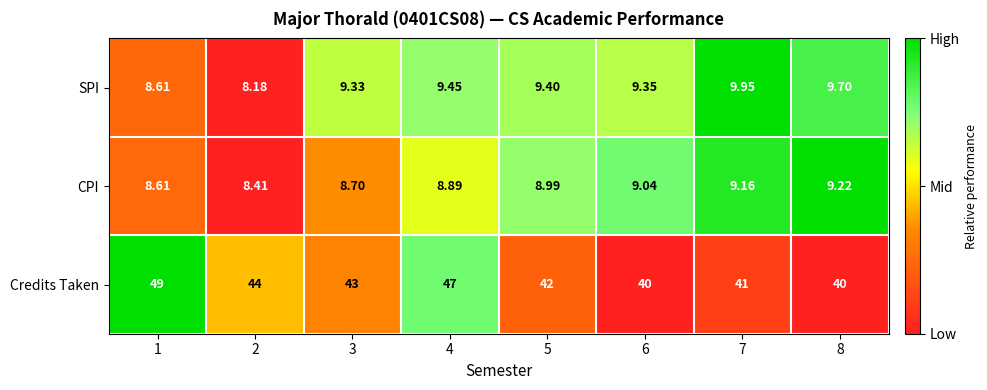

Which series has the widest spread of values?

Credits Taken